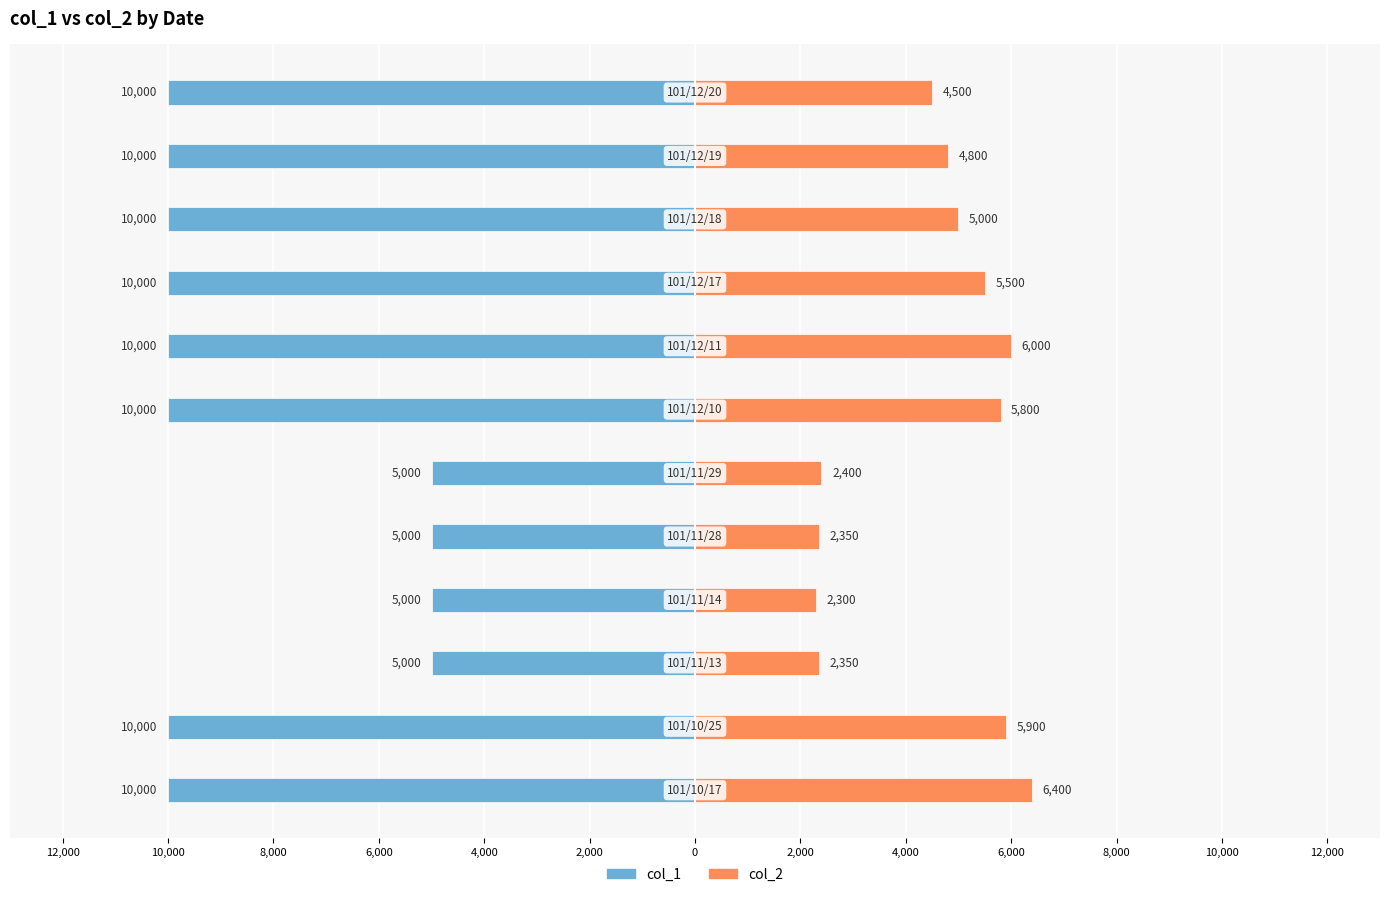

Reading right to left, what are all the values shown in this chart?

col_1: 10,000=-10000	8,000=-10000	6,000=-10000	4,000=-10000	2,000=-10000	0=-10000	2,000=-5000	4,000=-5000	6,000=-5000	8,000=-5000	10,000=-10000	12,000=-10000
col_2: 10,000=4500	8,000=4800	6,000=5000	4,000=5500	2,000=6000	0=5800	2,000=2400	4,000=2350	6,000=2300	8,000=2350	10,000=5900	12,000=6400